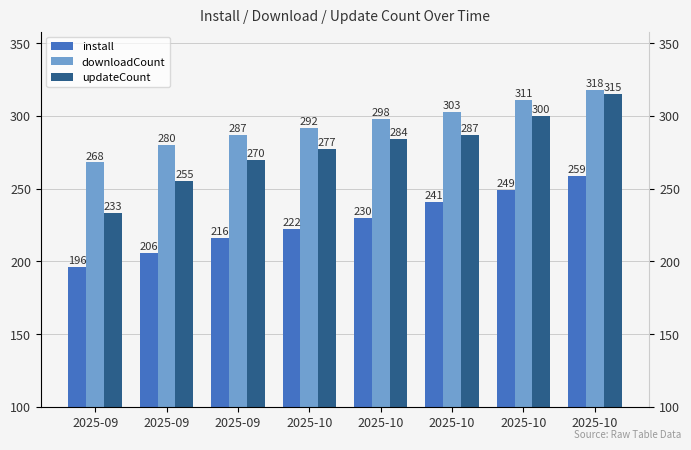

What is the lowest value of the updateCount series?

233